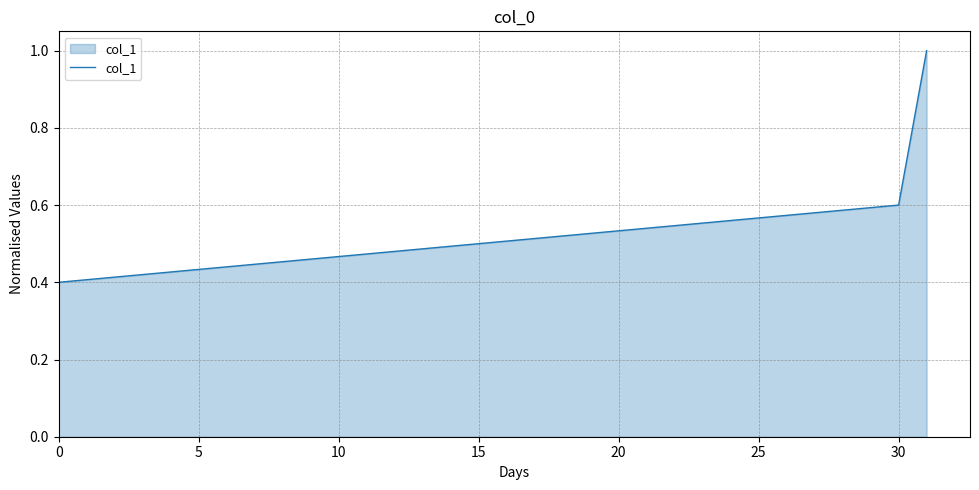

What is the difference between the maximum and minimum values?

0.6